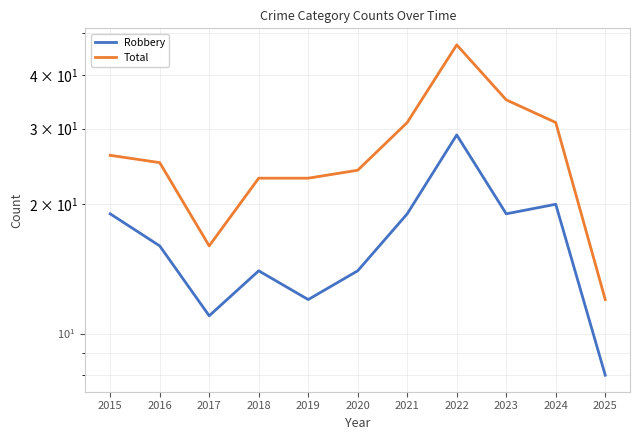

What is the average value of the Total series?

27